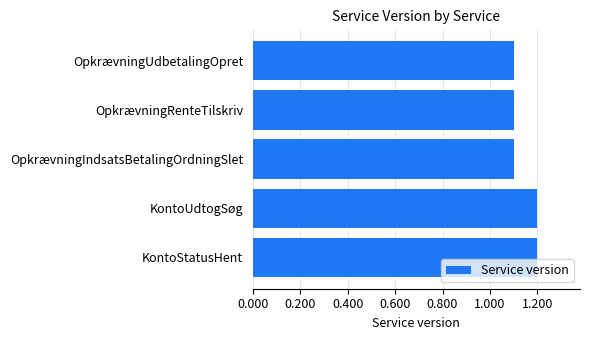

Reading top to bottom, transcribe all the data shown in this chart.

OpkrævningUdbetalingOpret=1.1	OpkrævningRenteTilskriv=1.1	OpkrævningIndsatsBetalingOrdningSlet=1.1	KontoUdtogSøg=1.2	KontoStatusHent=1.2